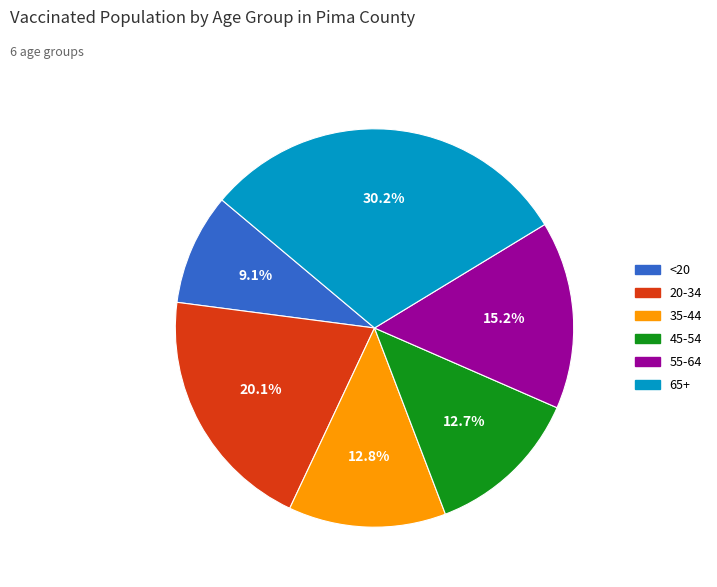

Is there any slice that represents more than half of the pie?

No